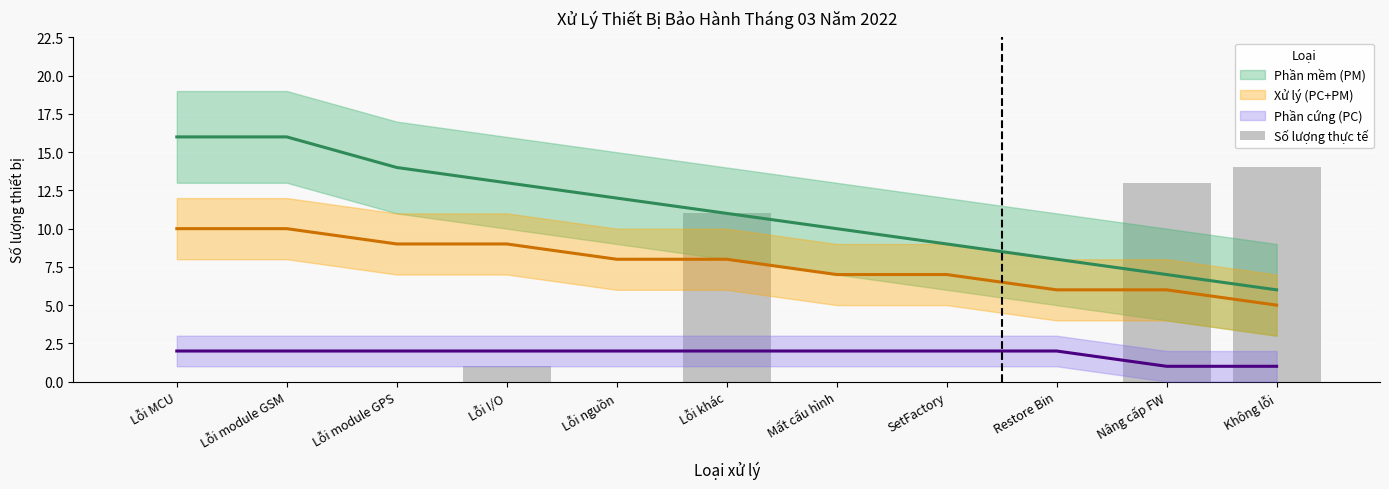

The value at Lỗi nguồn is 0. True or false?

True